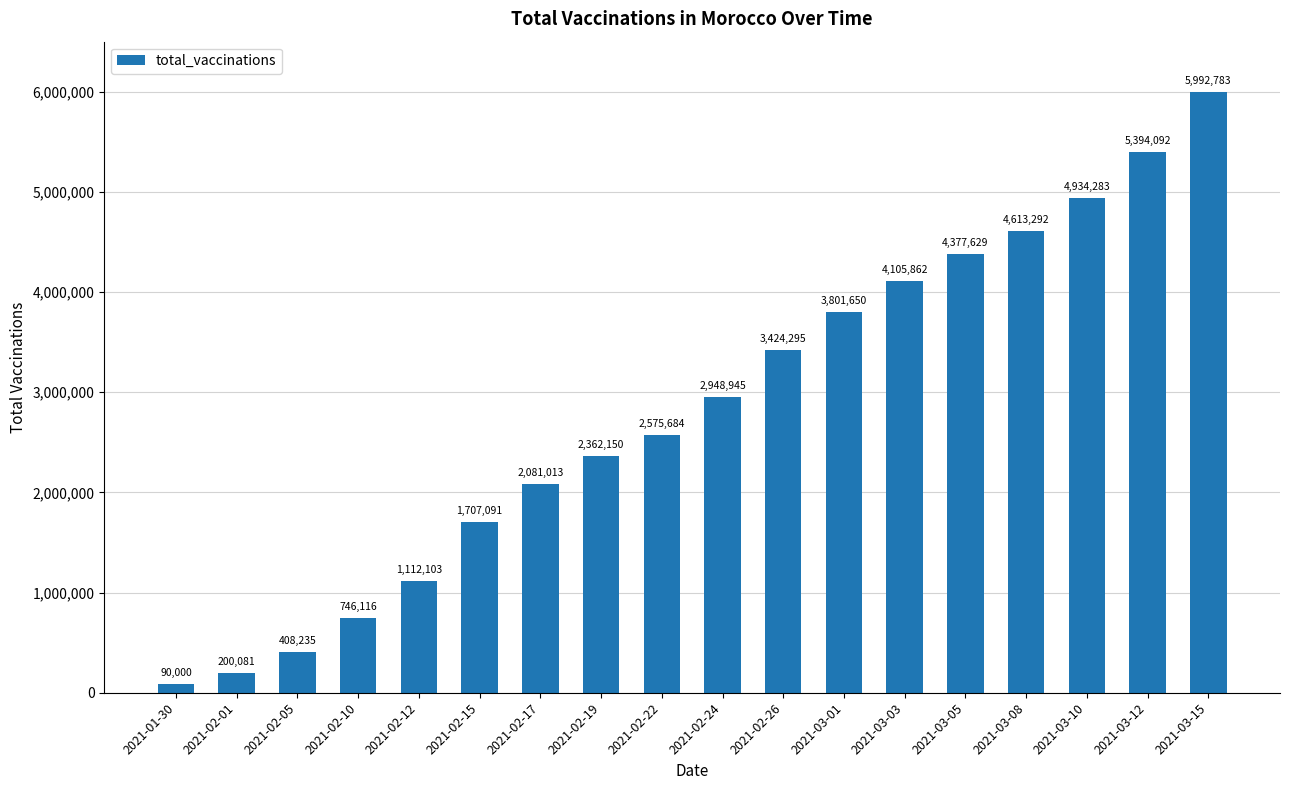

What is the change in value from 2021-02-12 to 2021-02-24?

+1836842